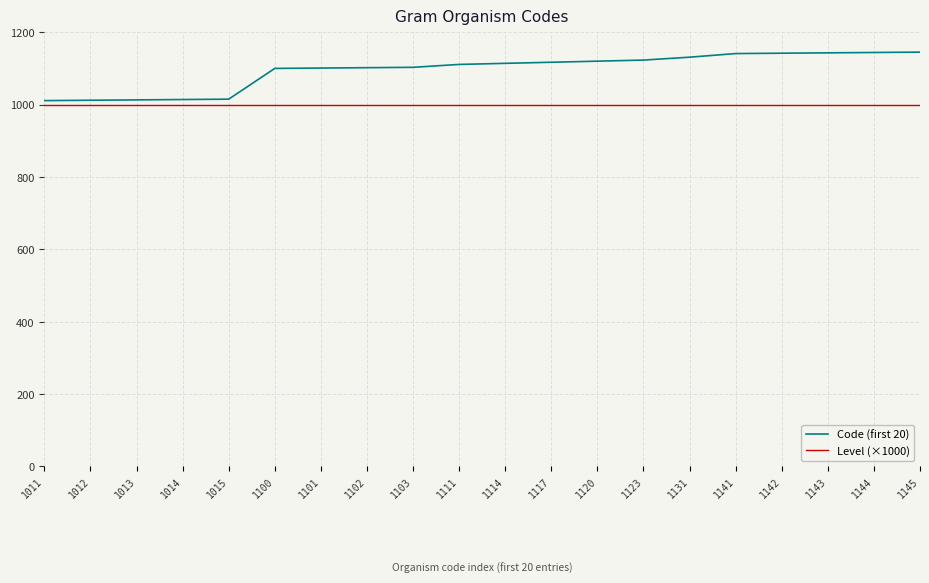

Which series has the widest spread of values?

Code (first 20)